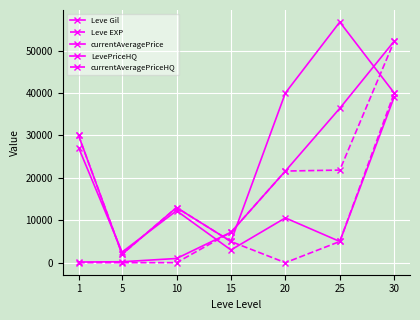

True or false: Leve EXP and Leve Gil intersect in this chart.

False